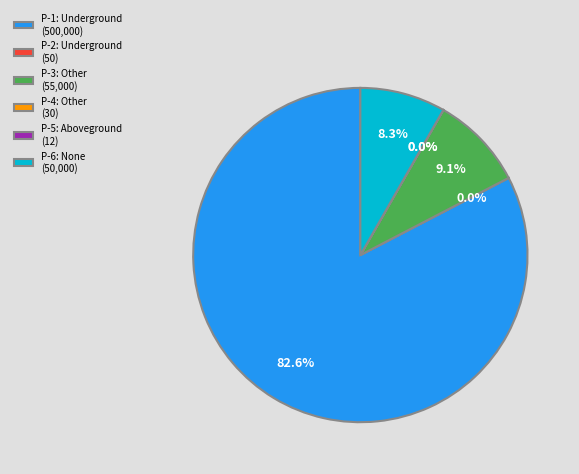

What percentage is NOT represented by P-3: Other (55,000)?

90.9%